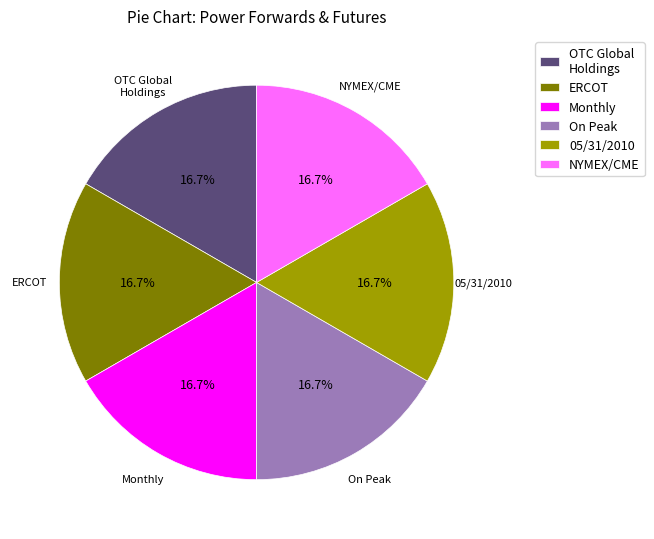

How many segments does this pie chart have?

6